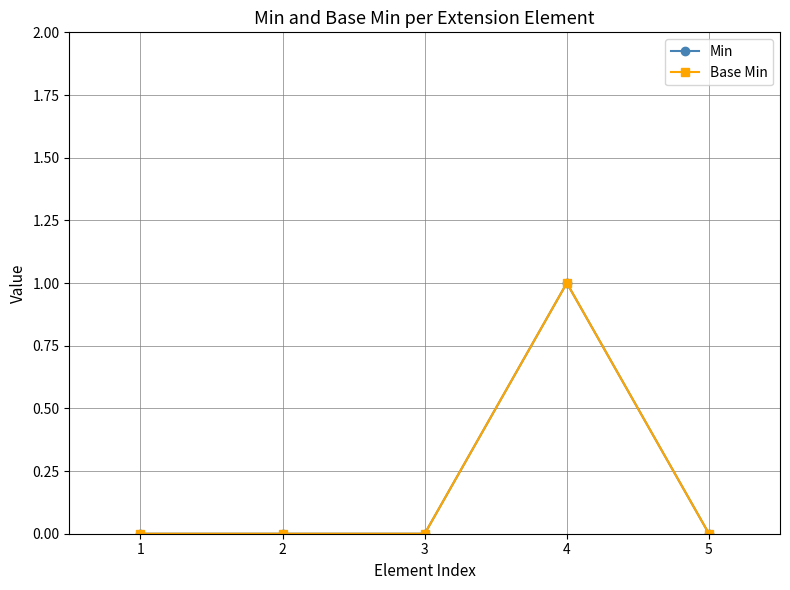

True or false: Base Min has a value of 0 at 1.

True